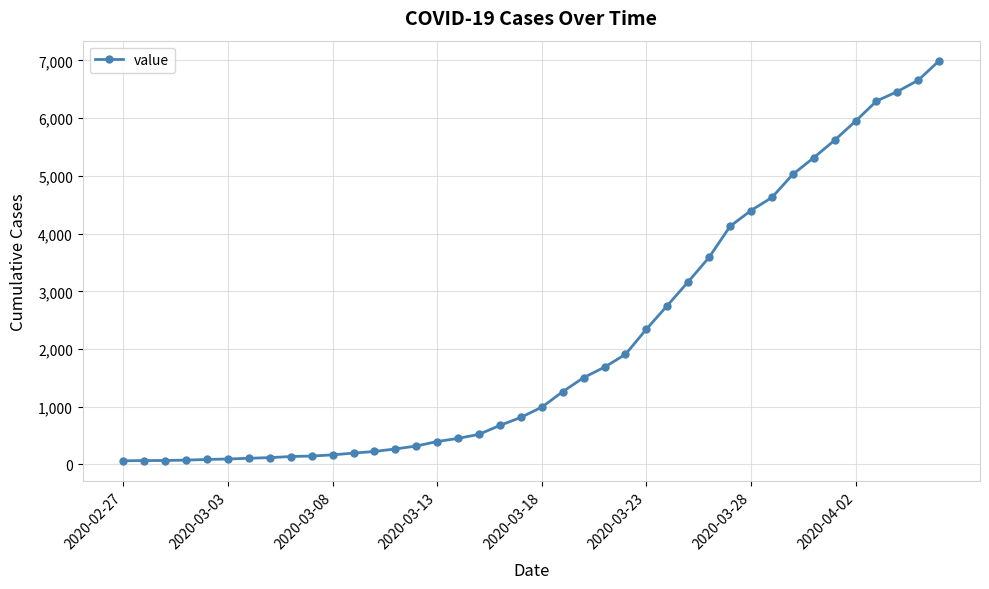

What is the sum of all values?

85677